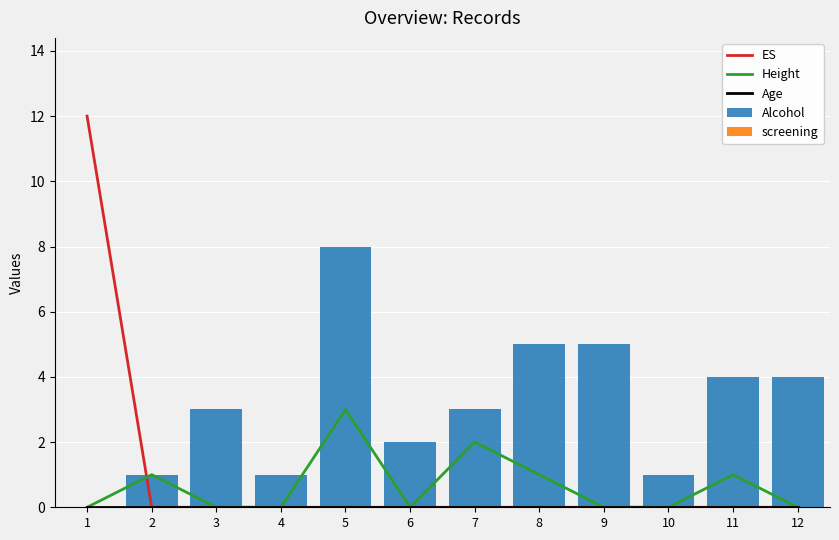

What is the value of the Alcohol bar at the 8th from the left?

5